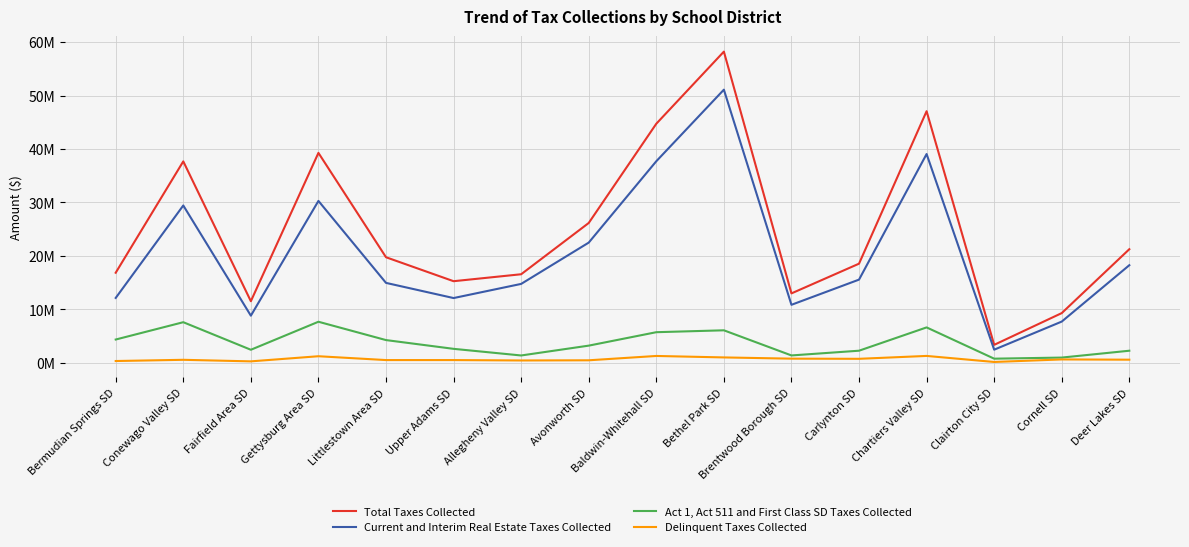

The Act 1, Act 511 and First Class SD Taxes Collected series shows 2598963.6 at Upper Adams SD. True or false?

True